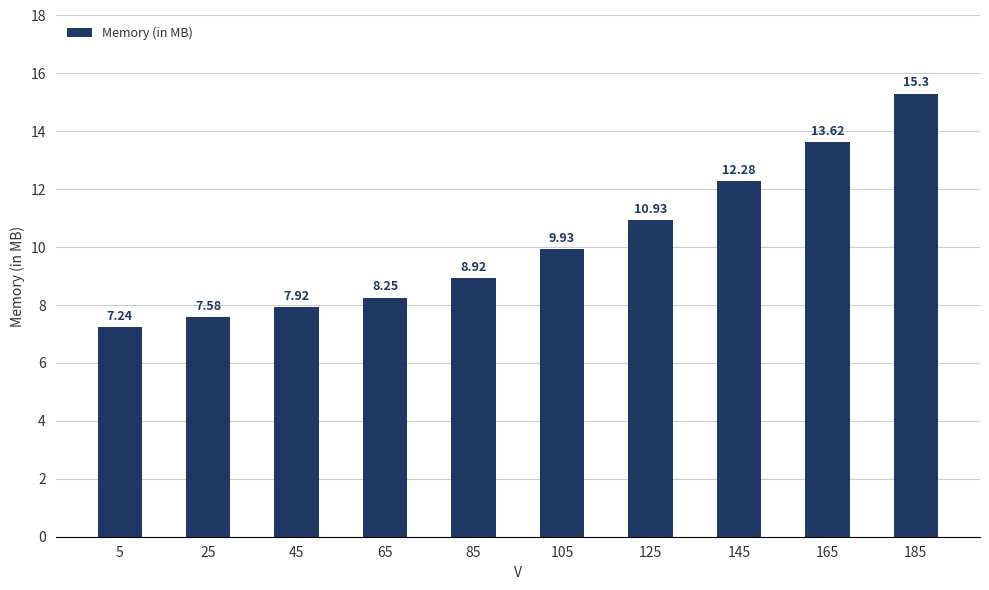

What is the value of the 5th bar from the left?

8.9